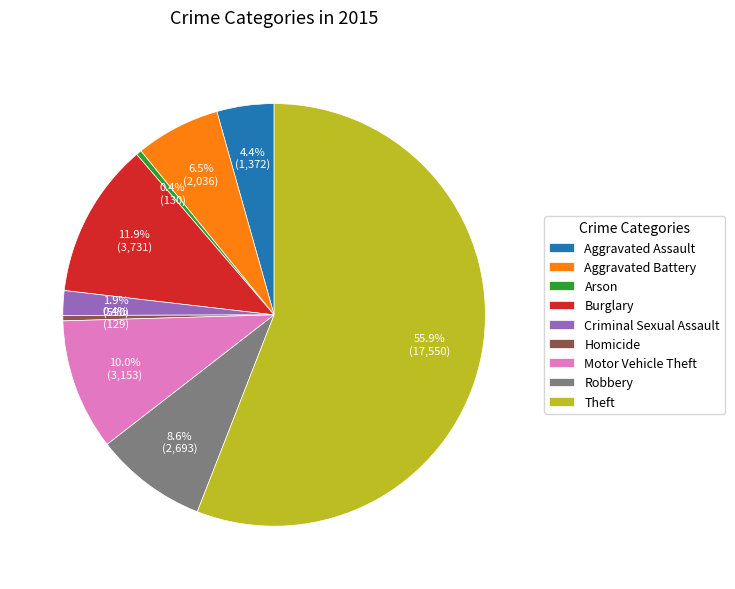

Between Homicide and Criminal Sexual Assault, which is larger?

Criminal Sexual Assault